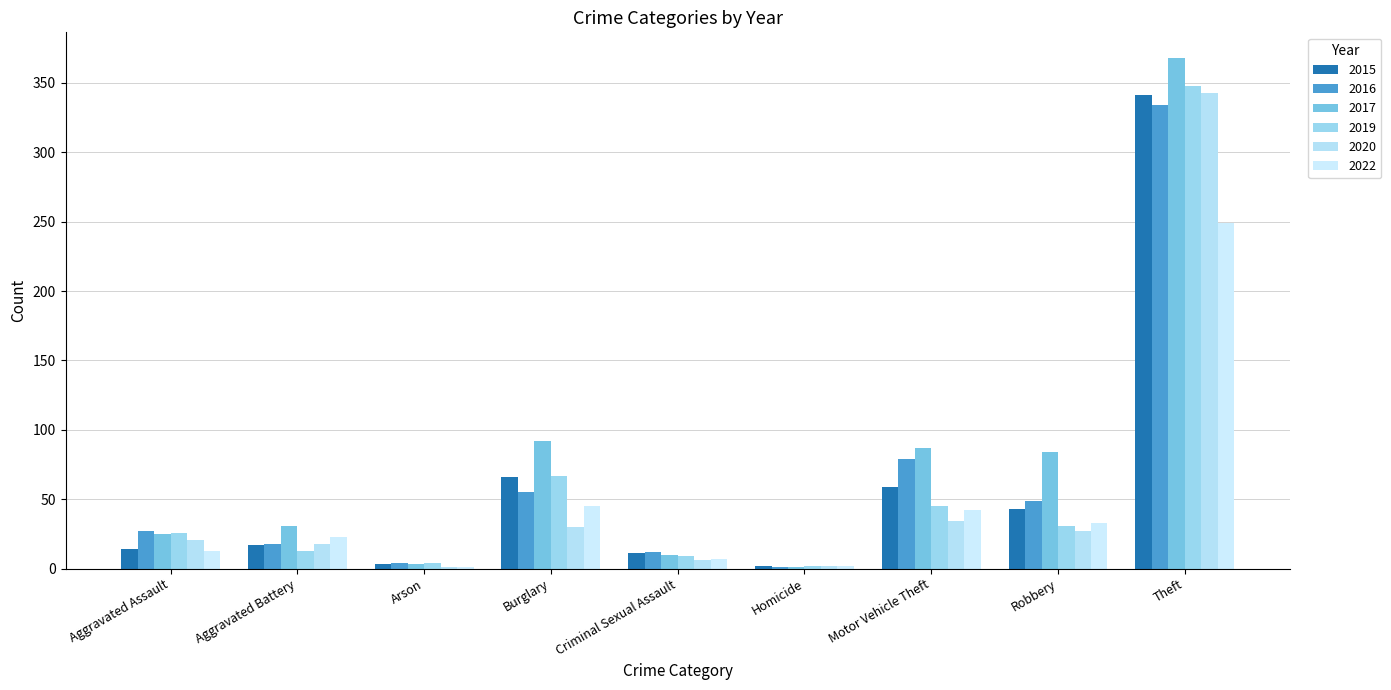

Reading right to left, what are all the values shown in this chart?

2015: 341	43	59	2	11	66	3	17	14
2016: 334	49	79	1	12	55	4	18	27
2017: 368	84	87	1	10	92	3	31	25
2019: 348	31	45	2	9	67	4	13	26
2020: 343	27	34	2	6	30	1	18	21
2022: 249	33	42	2	7	45	1	23	13